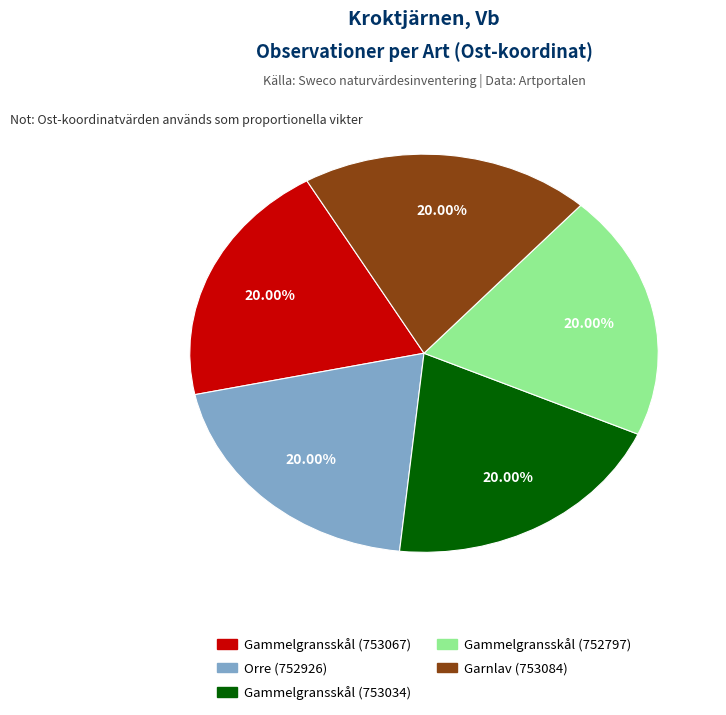

The Gammelgransskål (753067) slice represents 11% of the pie. True or false?

False